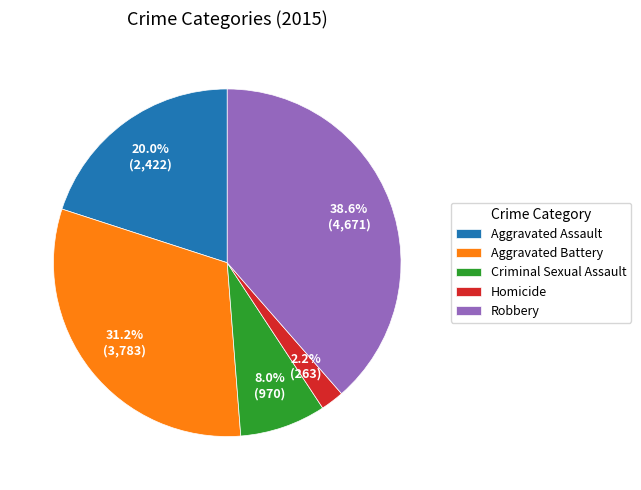

How many segments does this pie chart have?

5